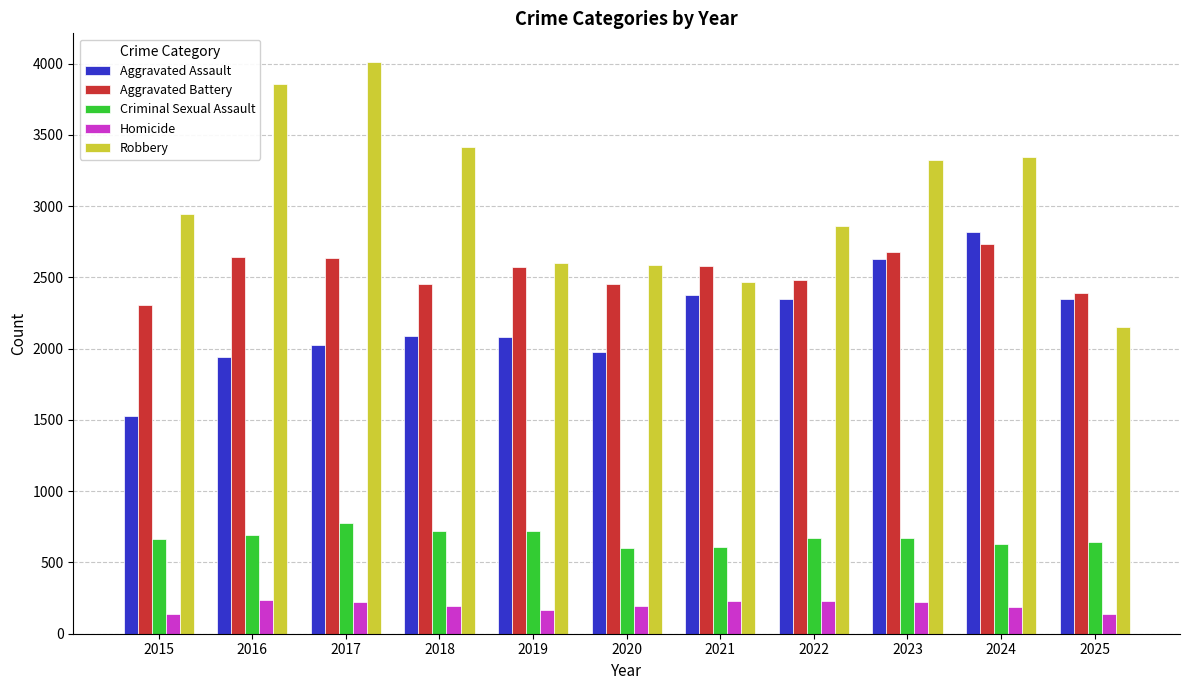

What is the difference between the Criminal Sexual Assault values at 2024 and 2020?

32